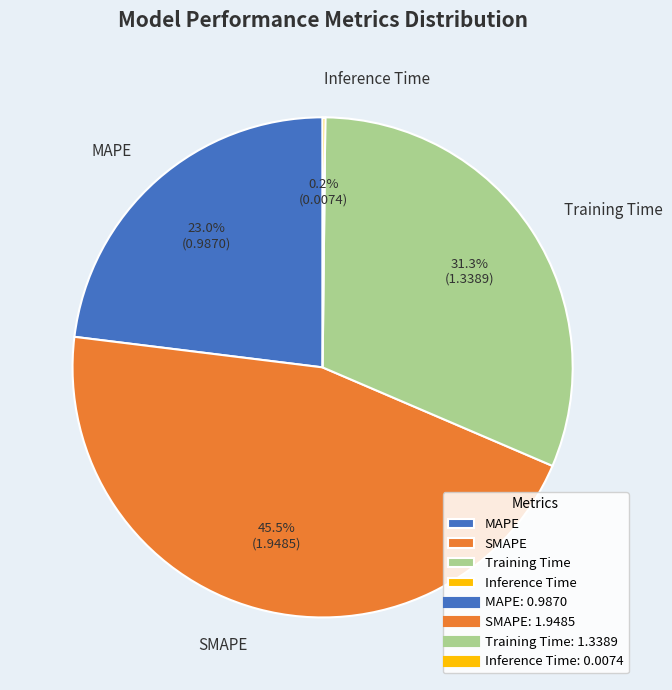

What portion of the pie excludes Training Time?

68.7%